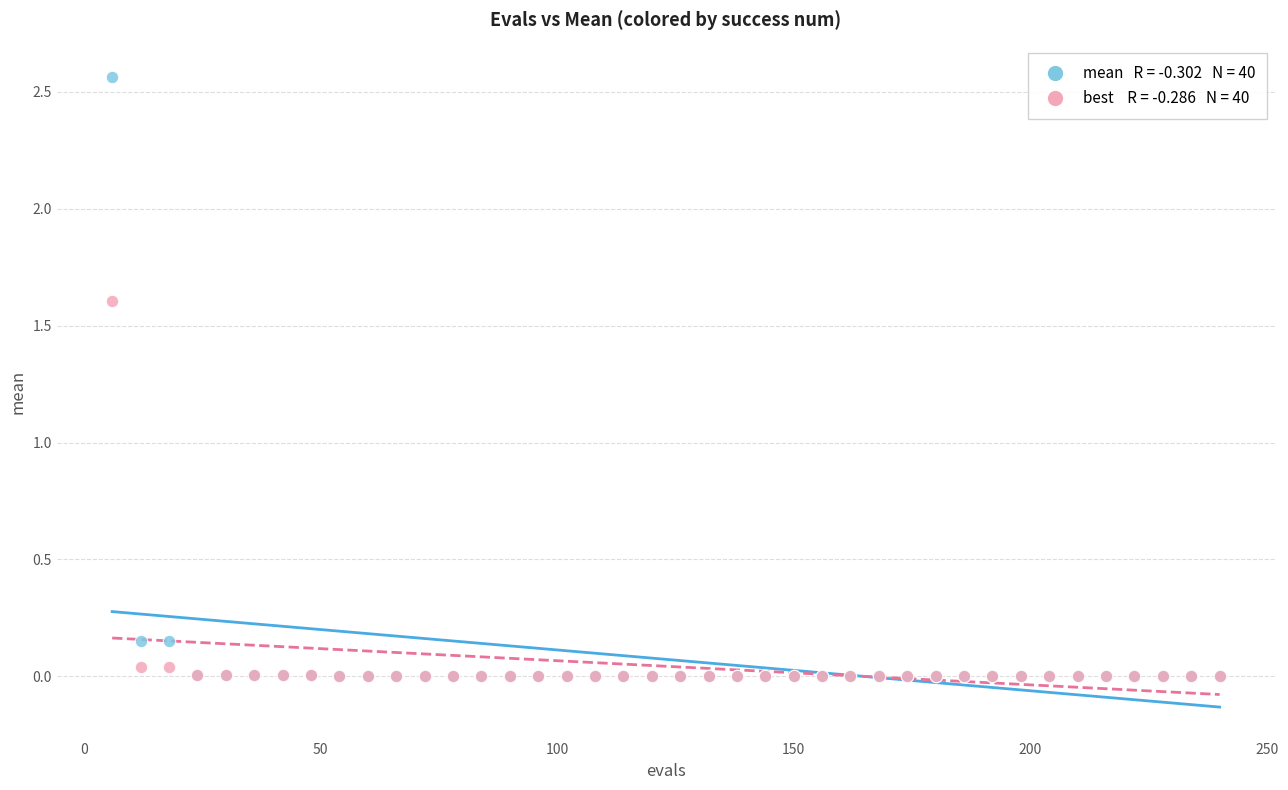

Across all series, what Y value is closest to 1?

1.6